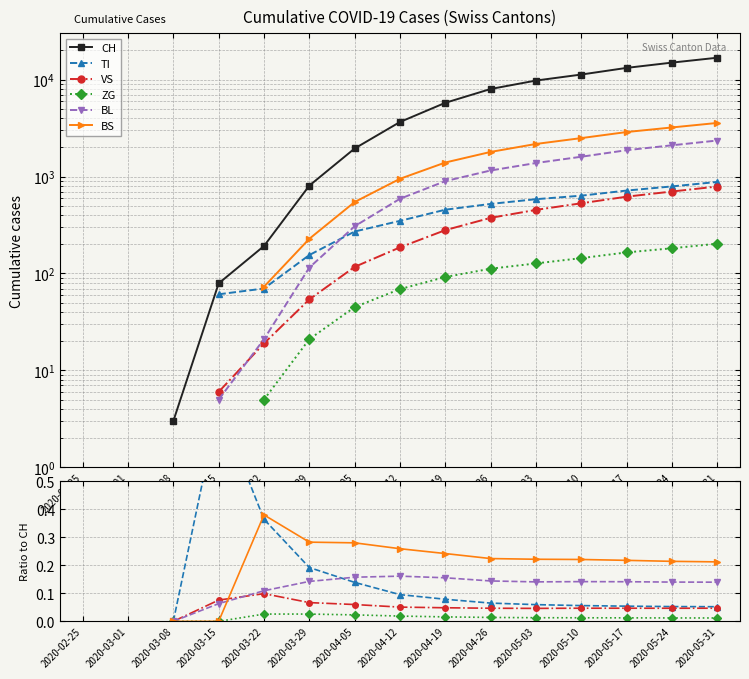

How many values in the CH series exceed 3654?

7